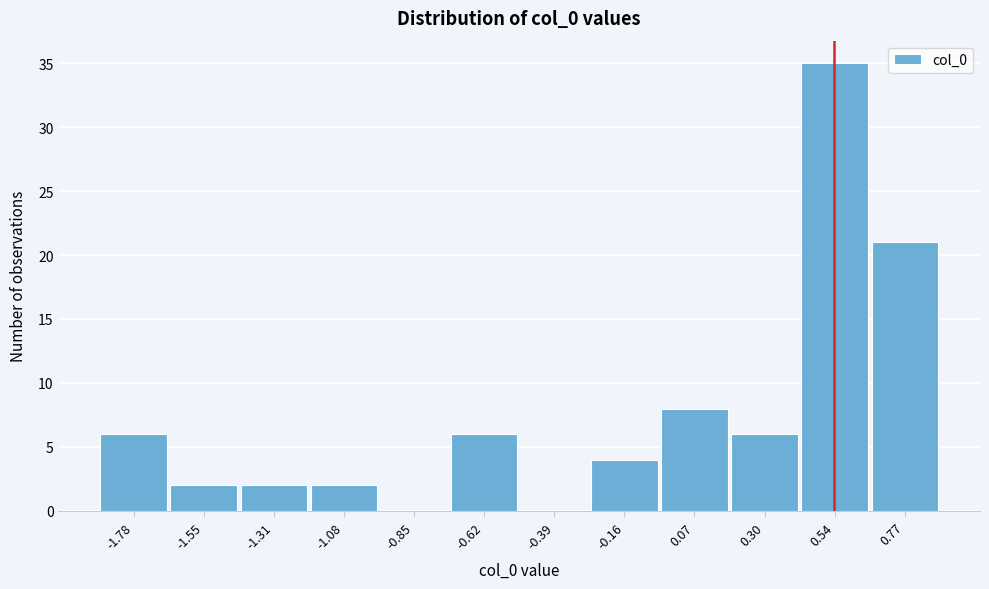

Reading right to left, list all the values displayed in this chart.

0.77=21	0.54=35	0.30=6	0.07=8	-0.16=4	-0.39=0	-0.62=6	-0.85=0	-1.08=2	-1.31=2	-1.55=2	-1.78=6